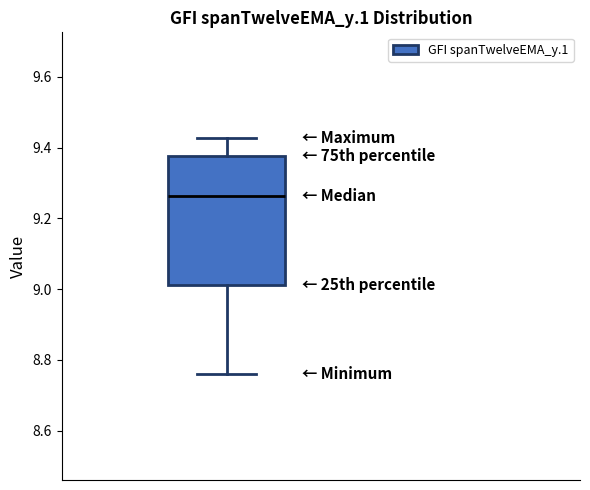

Where does the lower whisker of the box end on the y-axis? The values are not printed on the chart, so give them approximately, as read against the axis.

8.76